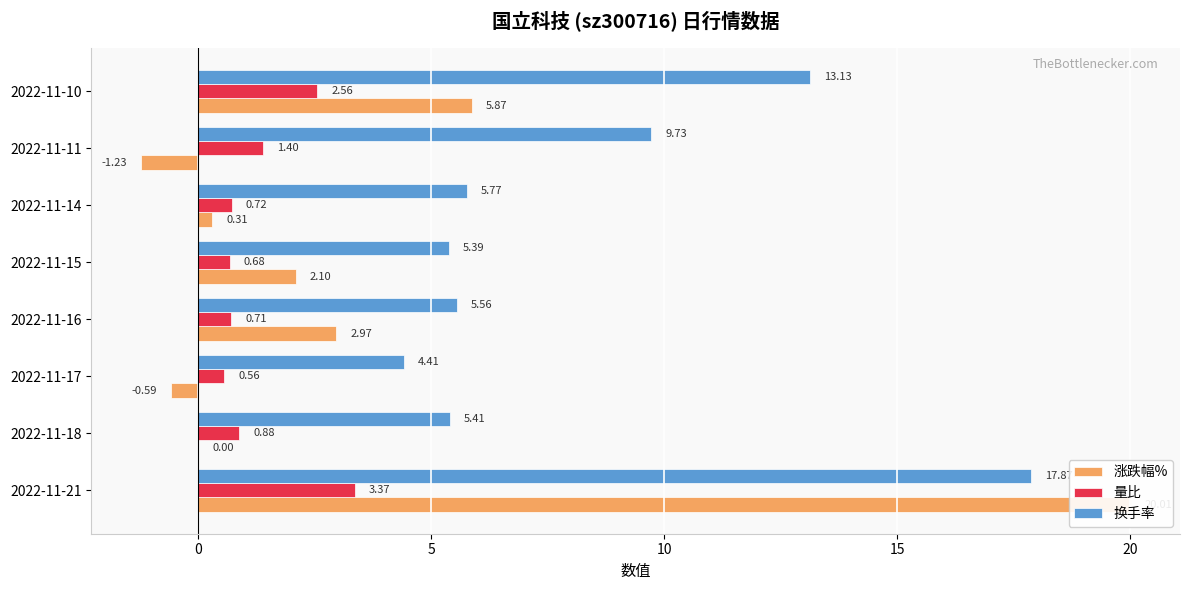

At 2022-11-15, list the series in order from smallest to largest.

量比, 涨跌幅%, 换手率